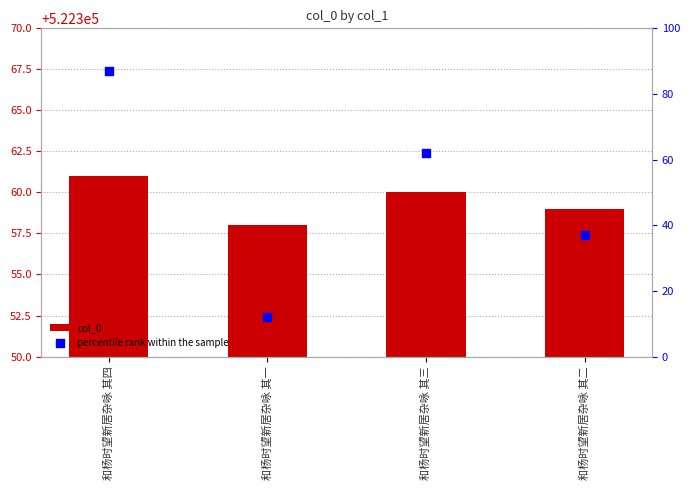

What is the total value across all series at 和杨时望新居杂咏 其二?

522396